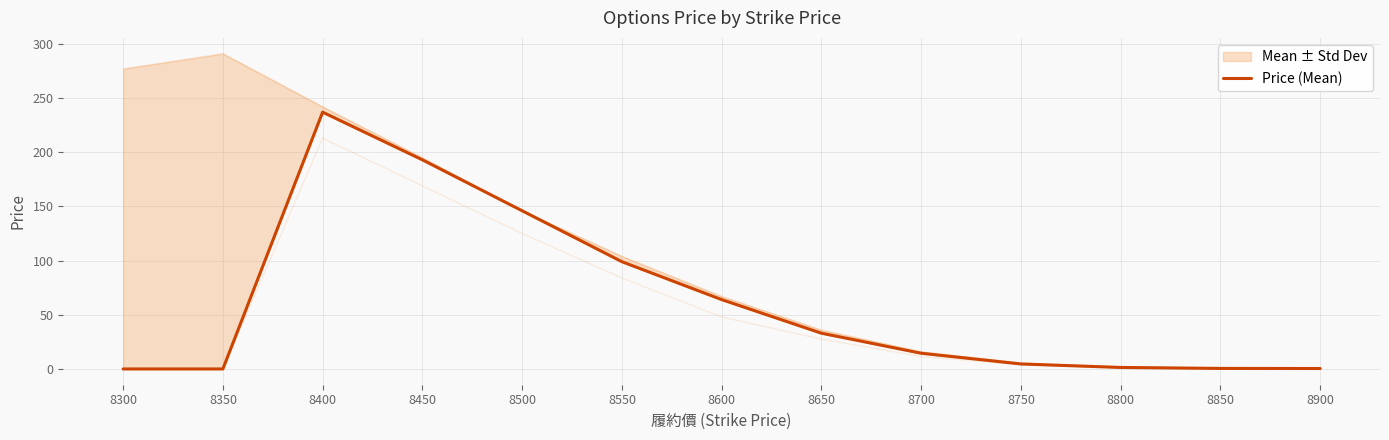

Reading left to right, list all the values displayed in this chart.

0.0	0.0	237.0	193.0	146.0	99.0	64.0	33.0	14.5	4.6	1.4	0.5	0.4